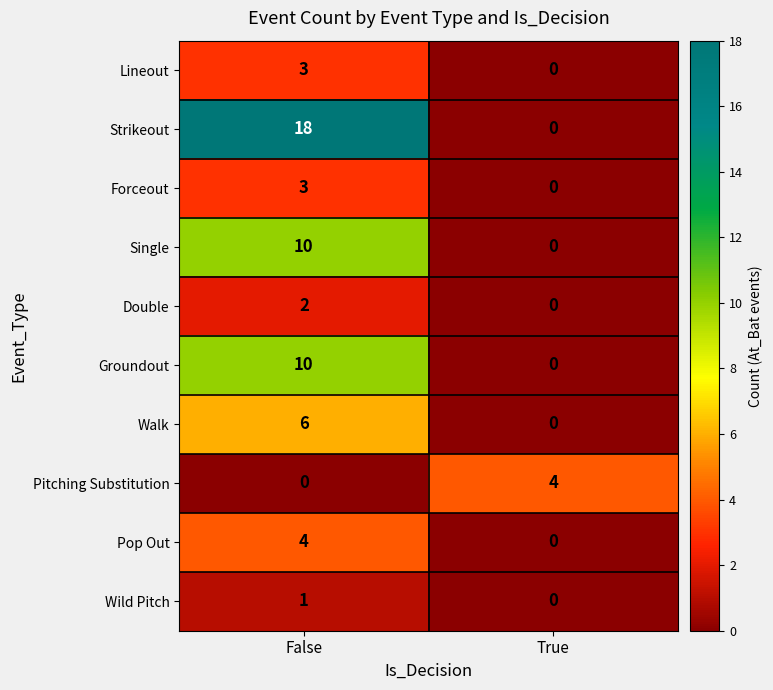

What is the spread (max minus min) of values at False?

18